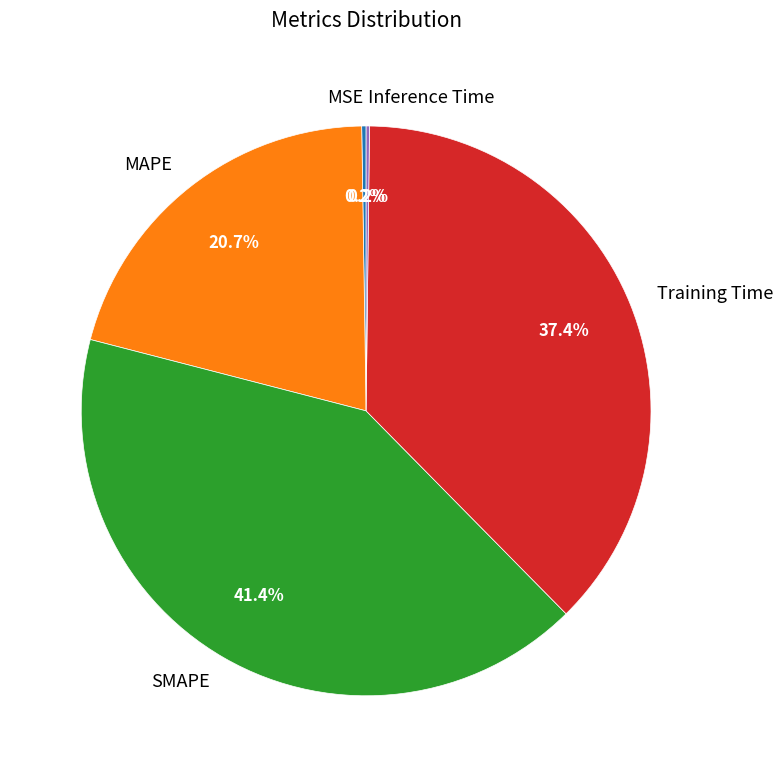

To the nearest percent, what is the average slice percentage?

20%